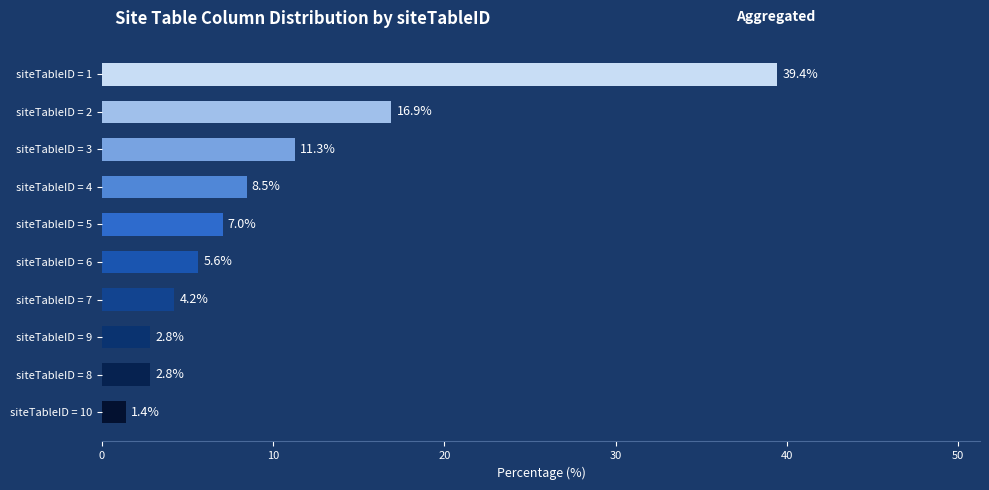

What is the label of the 7th bar from the top?

siteTableID = 7